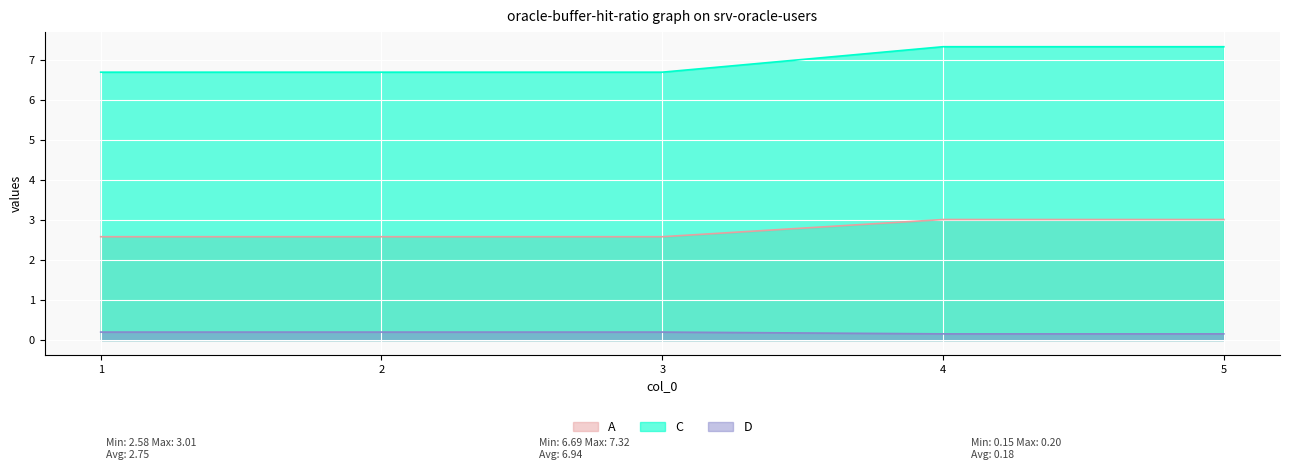

What is the sum of the D values at 4 and 1?

0.4